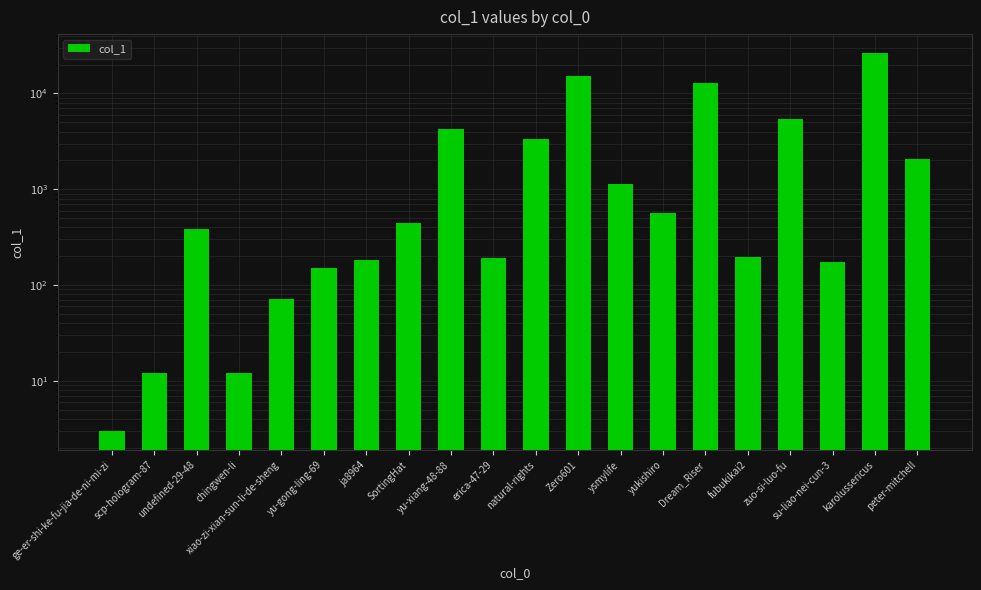

Does the chart contain stacked bars?

No